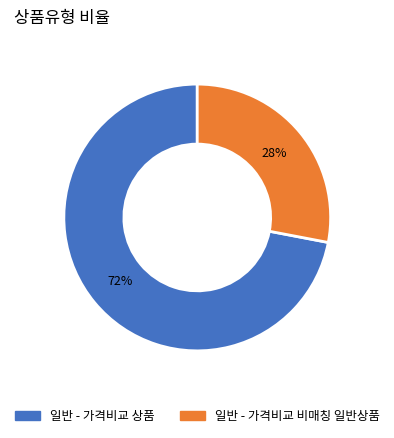

What is the ratio of the value at 일반 - 가격비교 비매칭 일반상품 to the value at 일반 - 가격비교 상품?

0.4